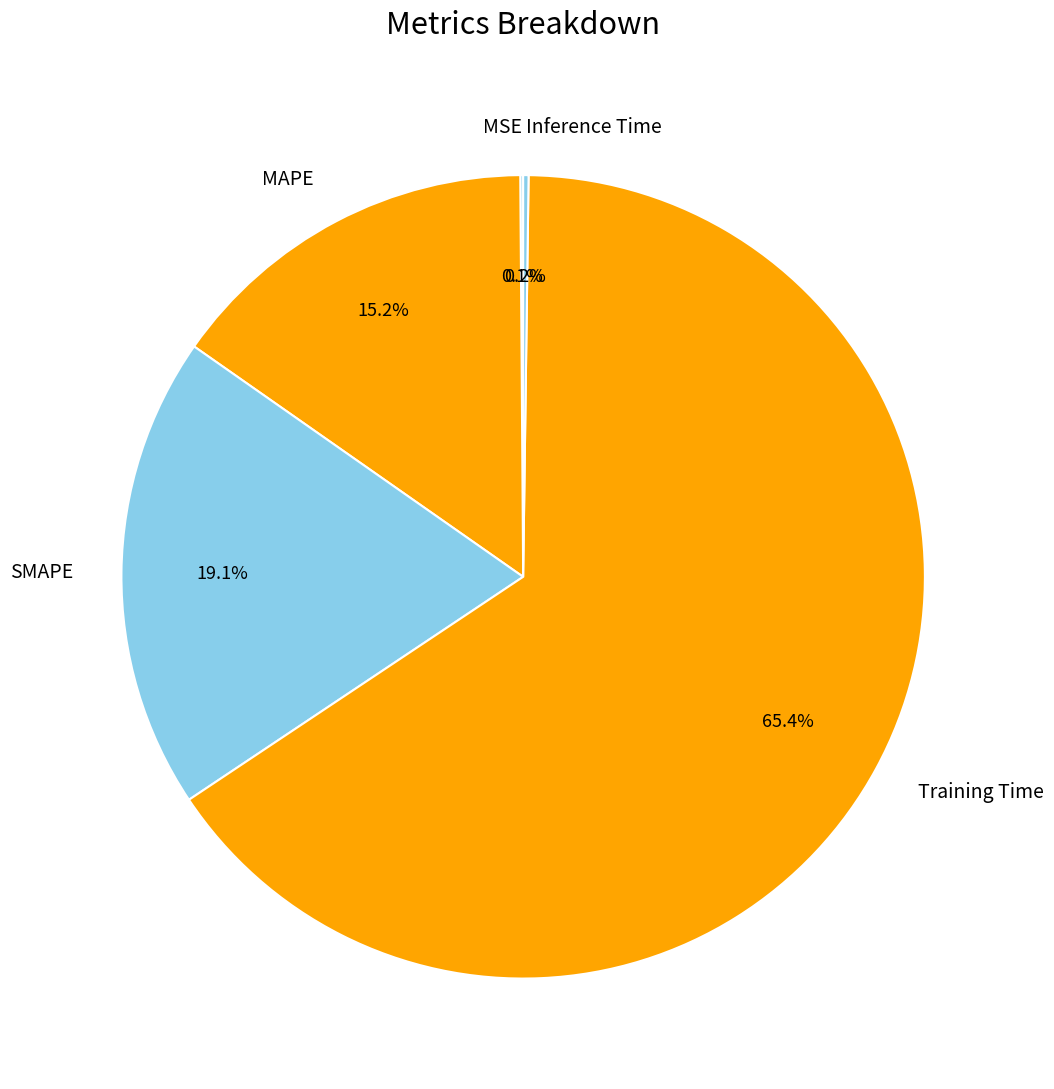

Which category has the biggest portion of the pie?

Training Time